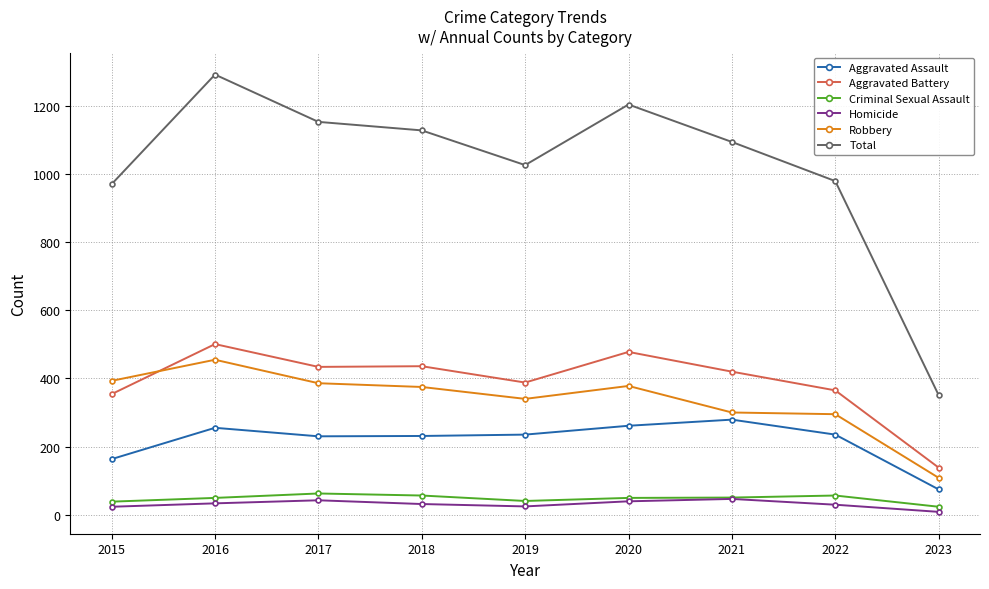

Is this an area chart (filled region under the line)?

No